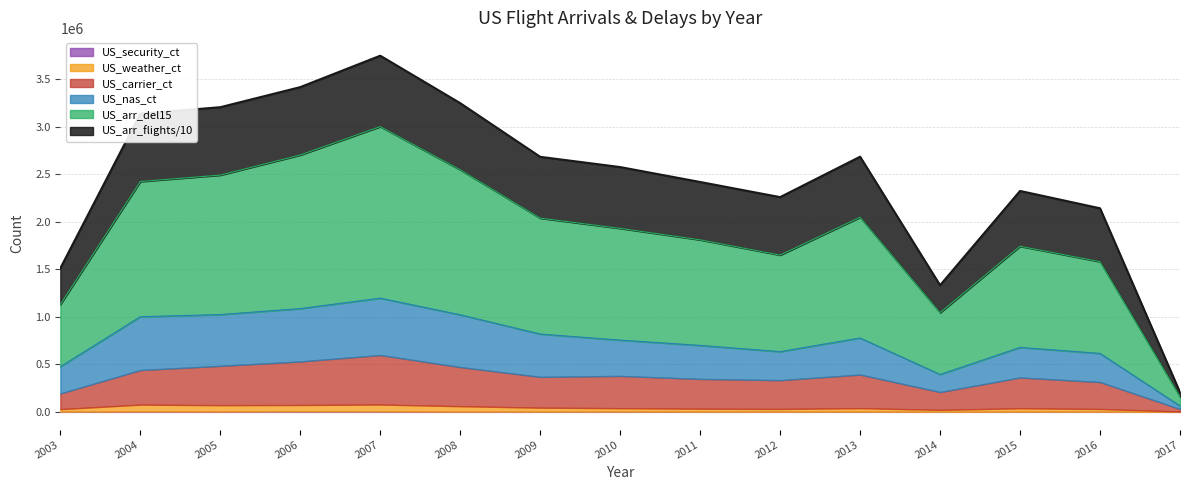

What is the total value across all series at 2004?

3135289.4